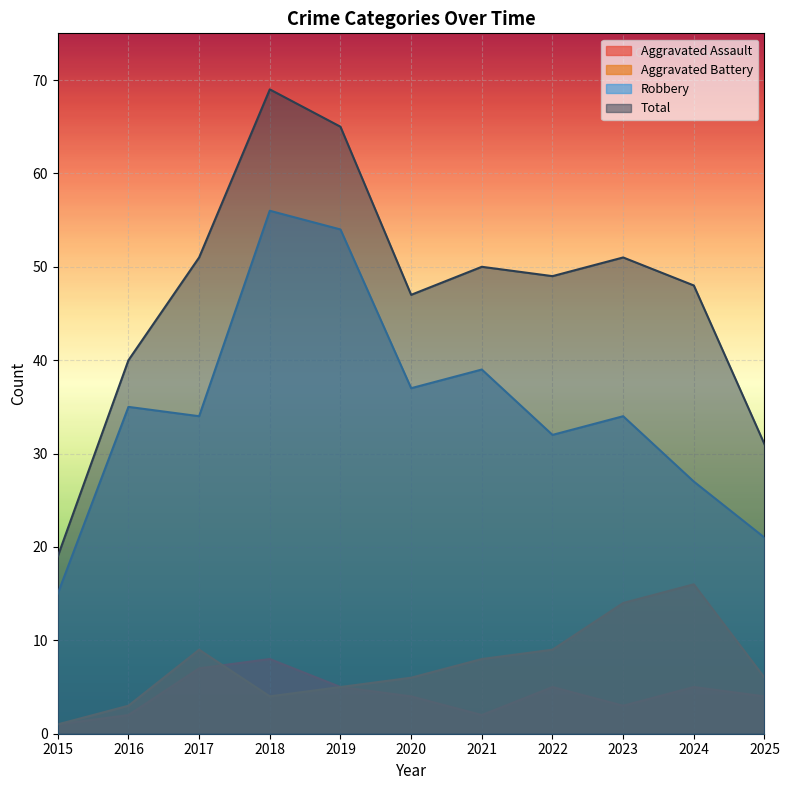

Count the number of categories in the chart.

11